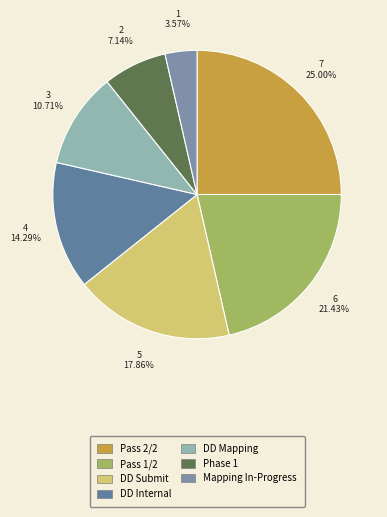

Is the sum of DD Submit and DD Mapping greater than half?

No